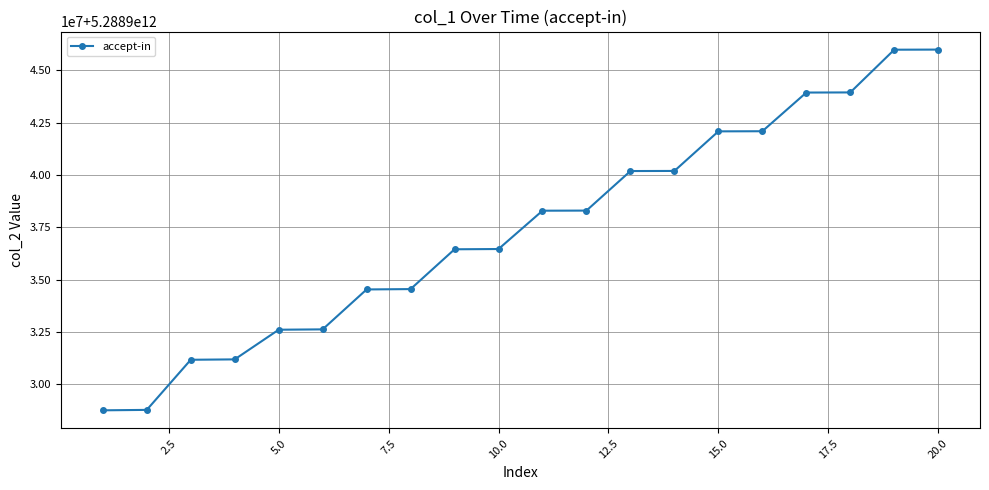

What is the value of the 9th point from the left?

5288936457777